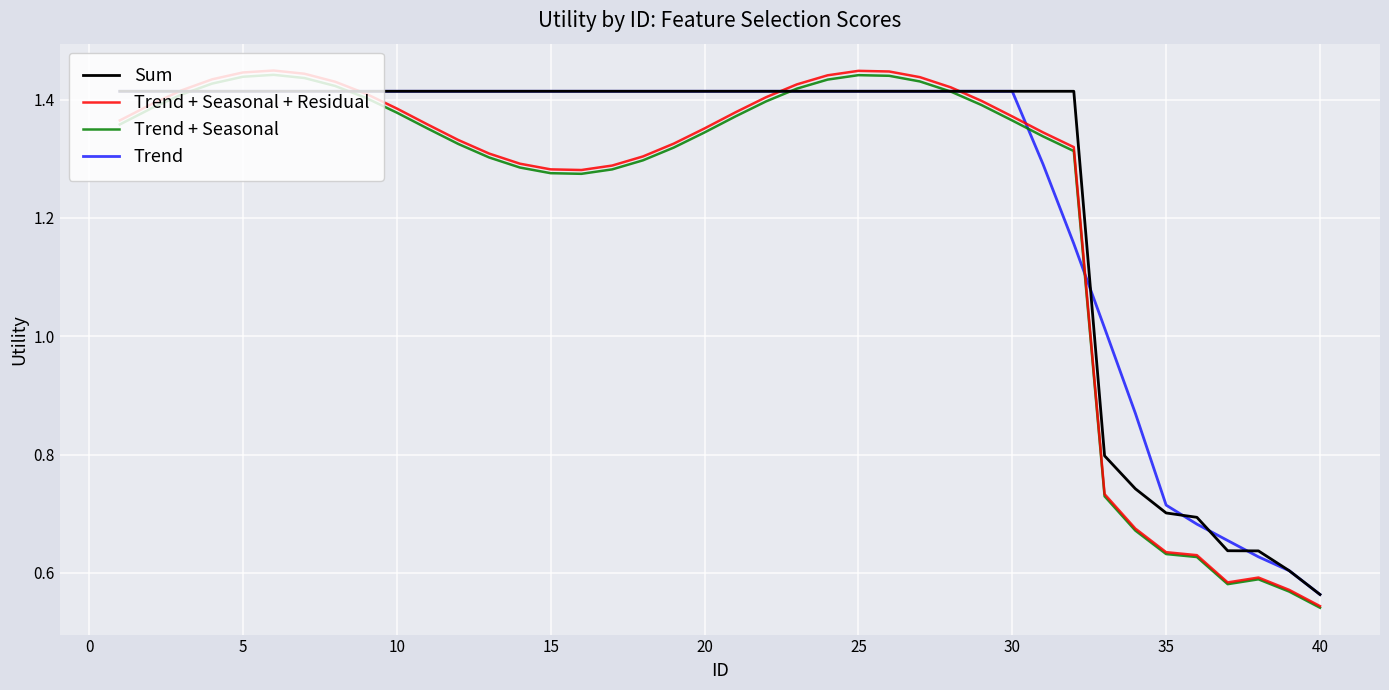

In Trend + Seasonal, how many points are lower than both neighbors (excluding endpoints)?

2